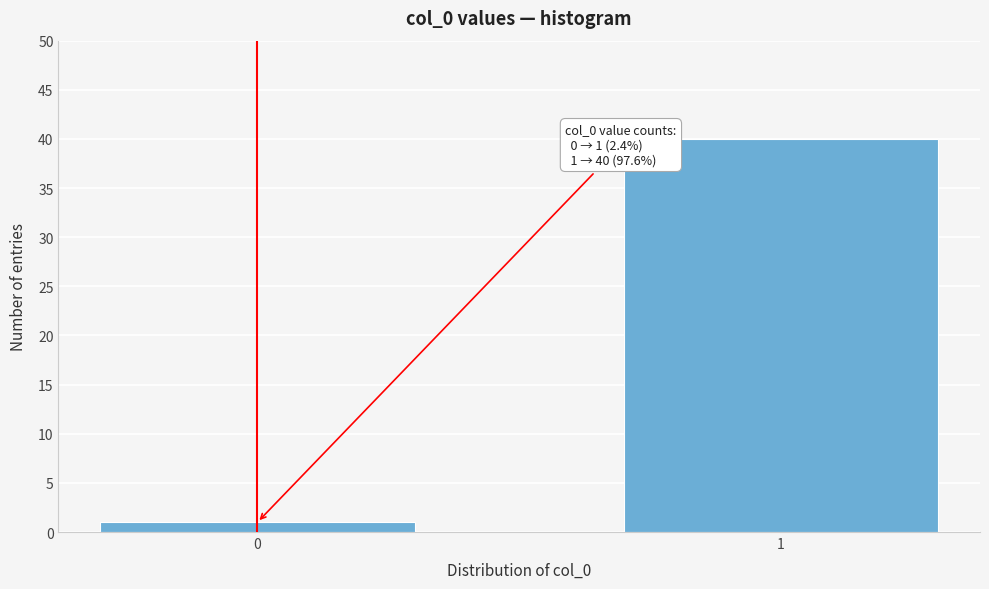

Reading left to right, list all the values displayed in this chart.

1	40